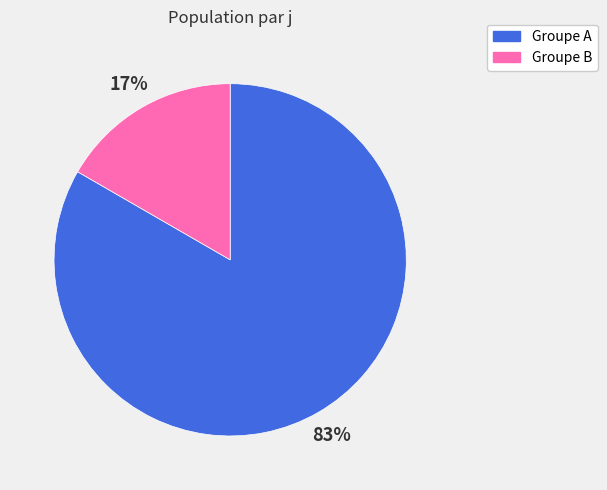

Between Groupe A and Groupe B, which is larger?

Groupe A